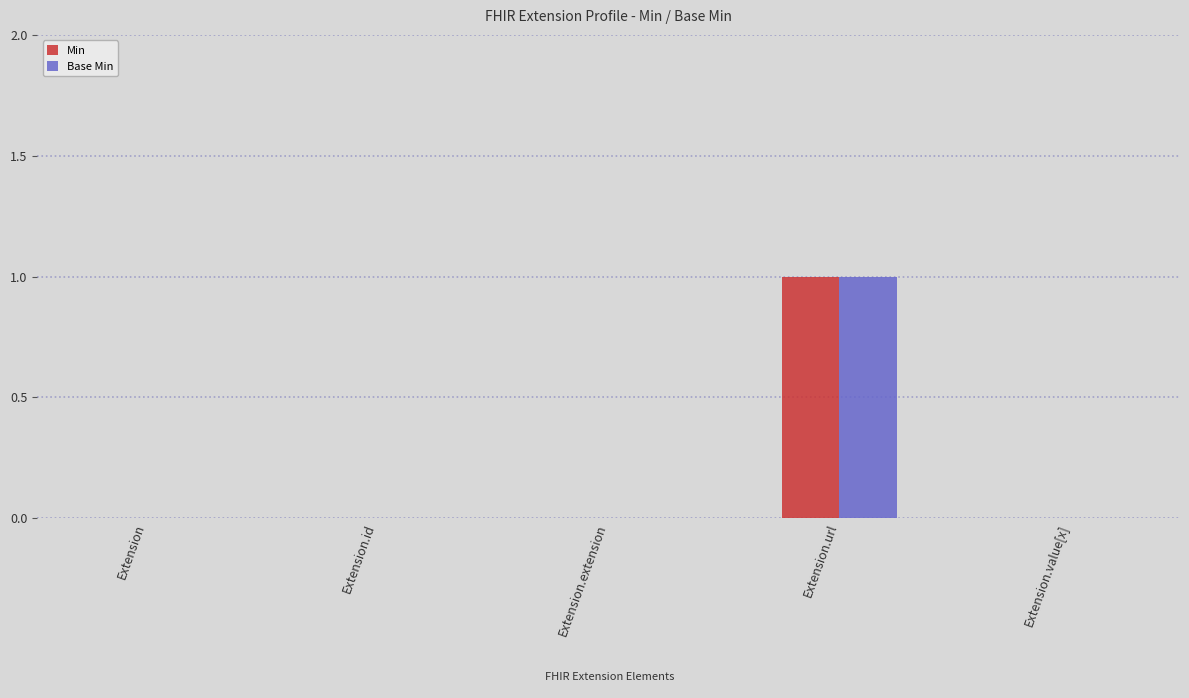

At which category does the chart reach its peak across all series?

Extension.url